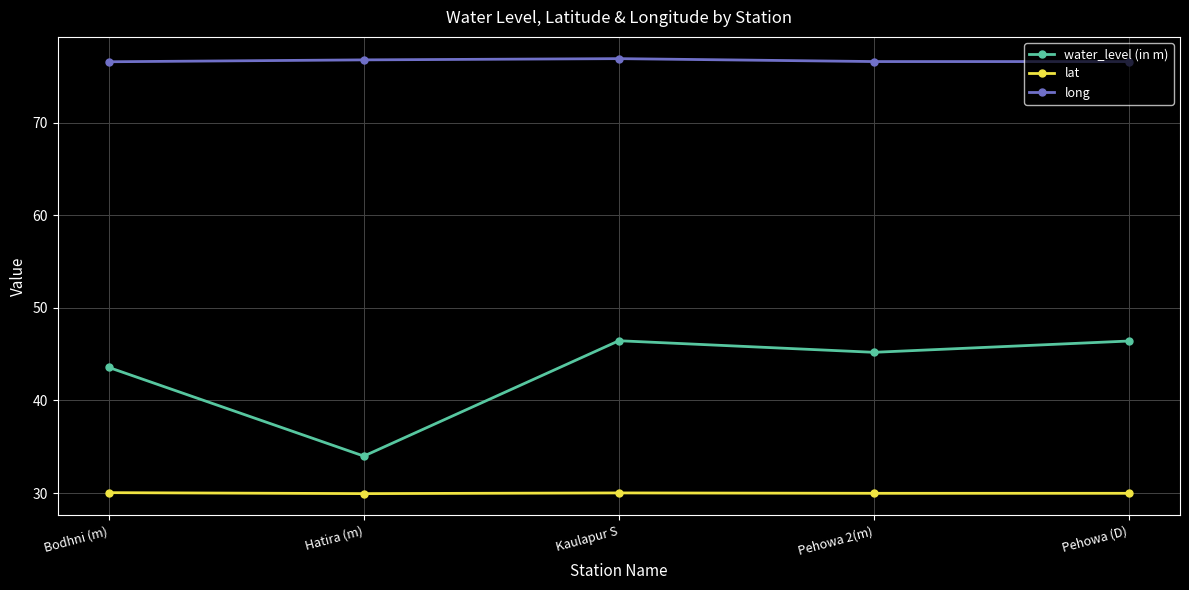

The value of lat at Kaulapur S is 30.0. True or false?

True